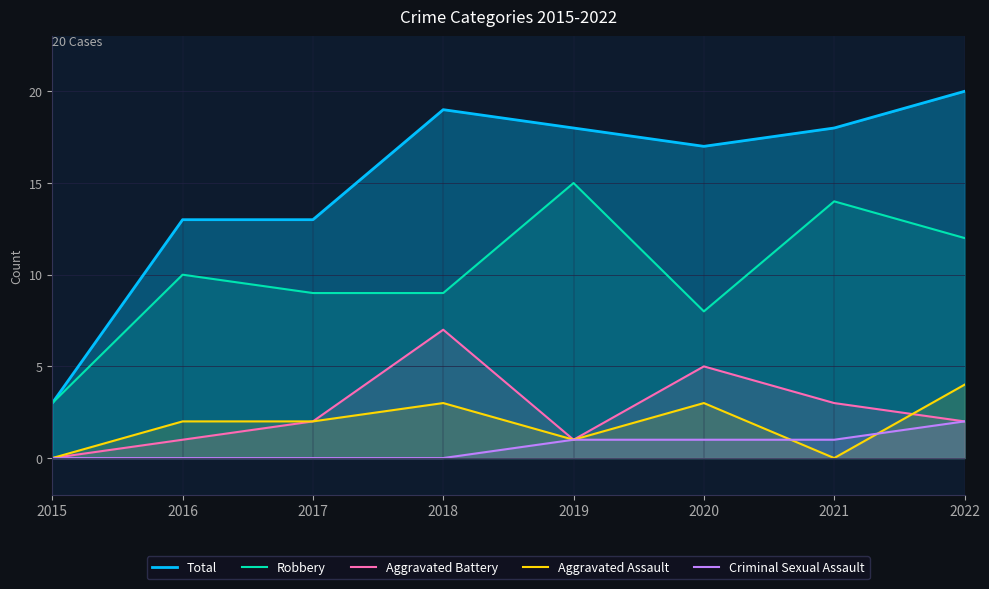

True or false: Total has a value of 19 at 2018.

True